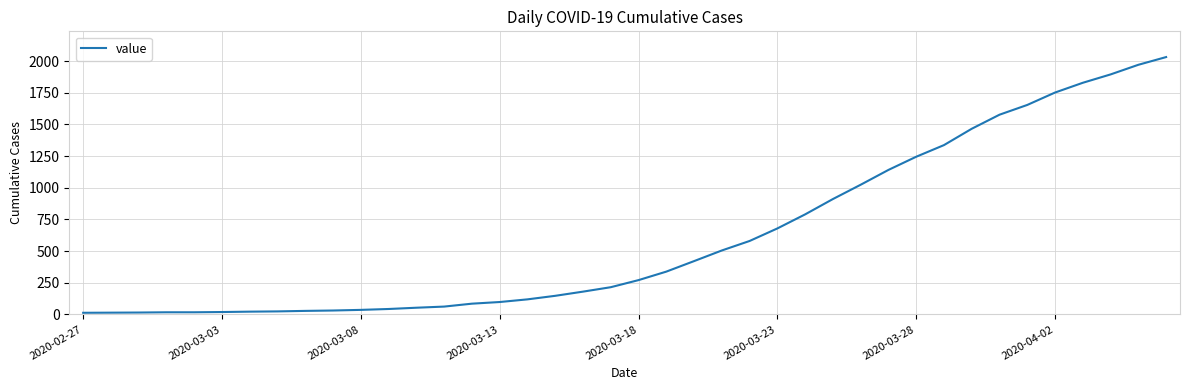

What is the maximum value shown in the chart?

2032